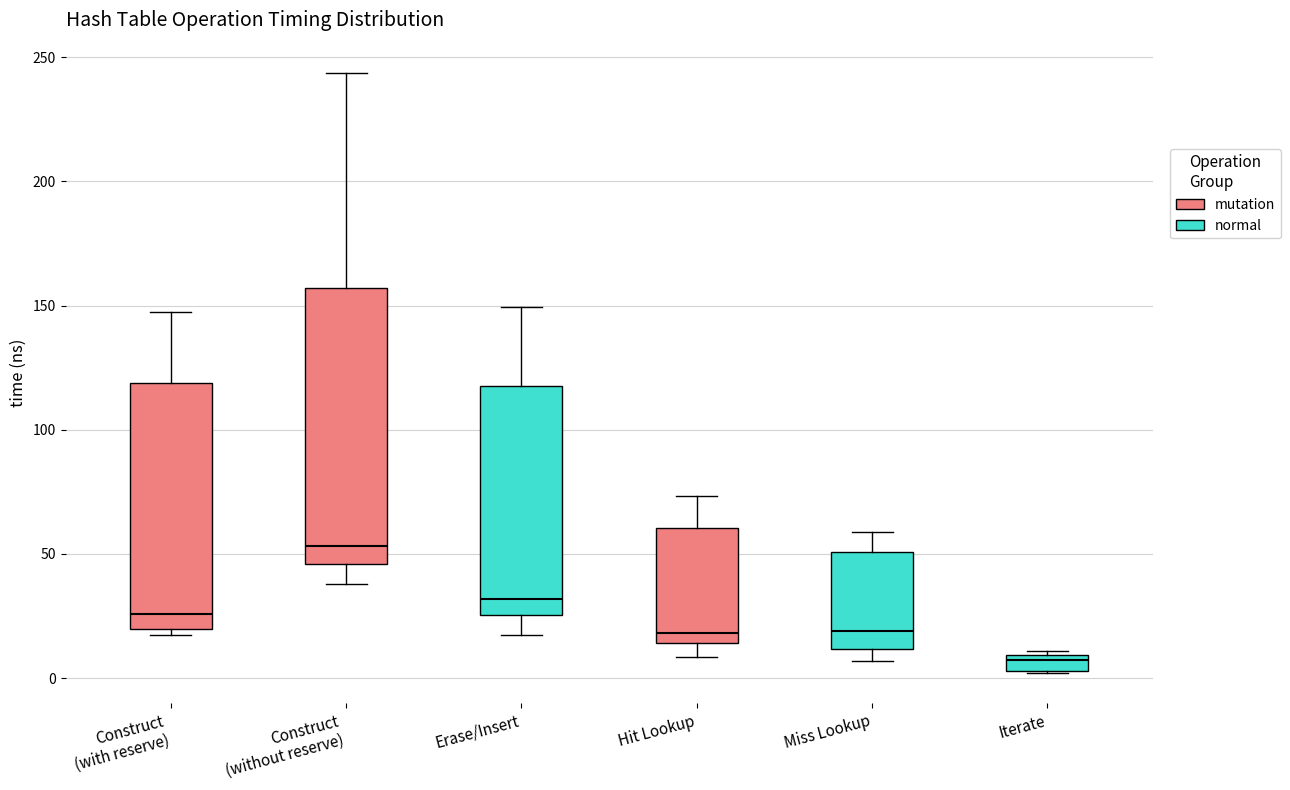

Where does the upper whisker of the box for Construct (with reserve) end on the y-axis? The values are not printed on the chart, so give them approximately, as read against the axis.

150